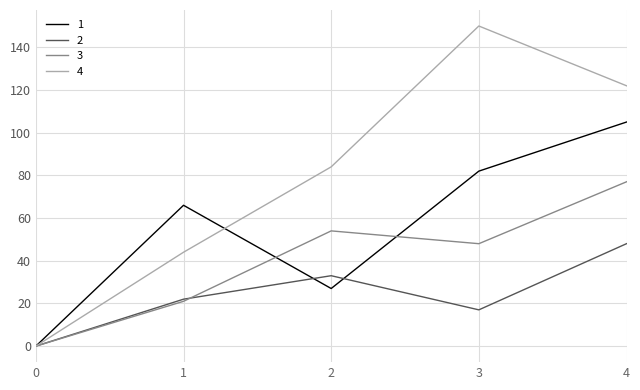

What is the total value across all series at 3?

297